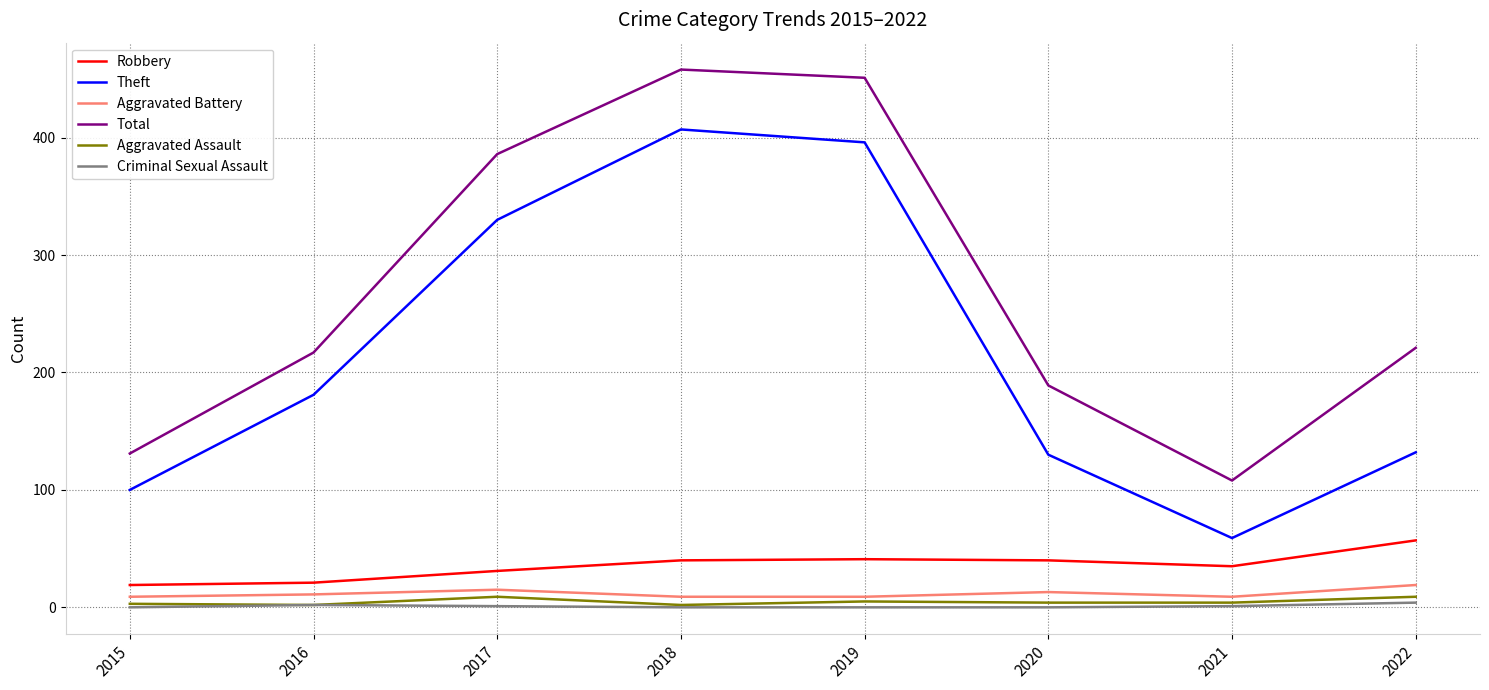

Which series has the largest total across all categories?

Total